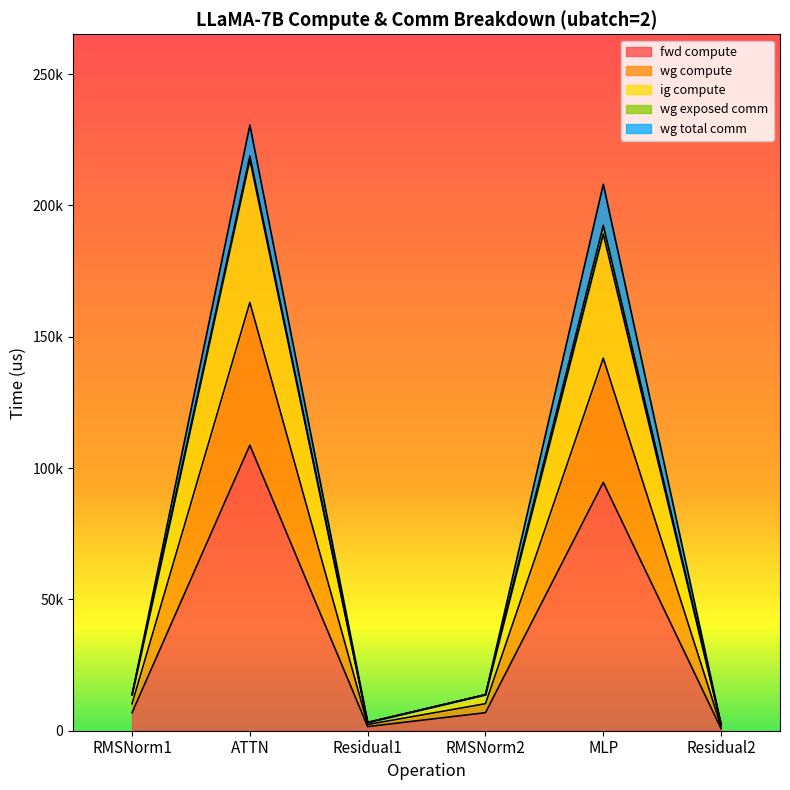

Does the chart display data point markers on the line(s)?

No